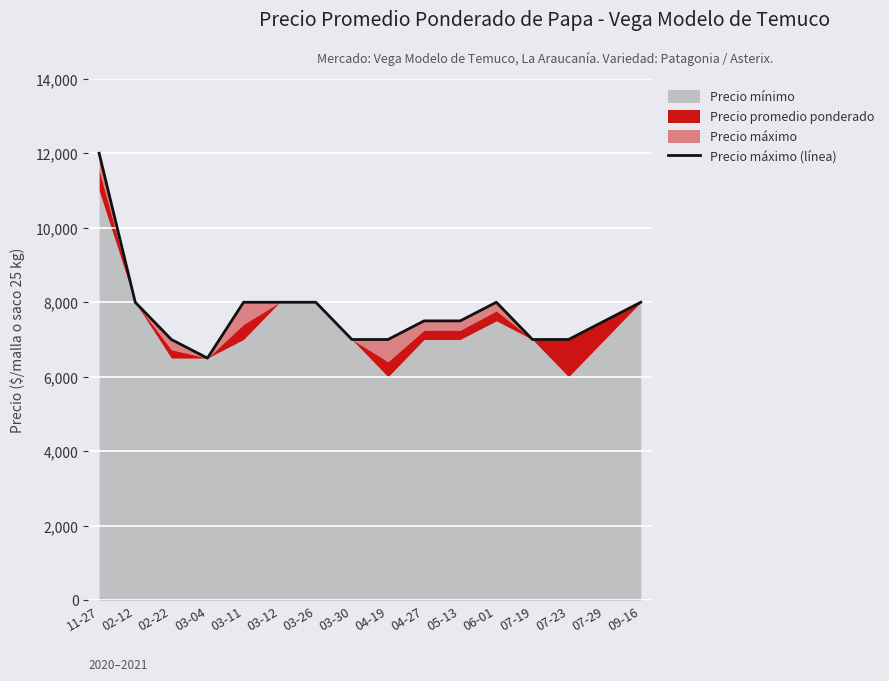

Reading left to right, list all the values displayed in this chart.

11-27=12000	02-12=8000	02-22=7000	03-04=6500	03-11=8000	03-12=8000	03-26=8000	03-30=7000	04-19=7000	04-27=7500	05-13=7500	06-01=8000	07-19=7000	07-23=7000	07-29=7500	09-16=8000